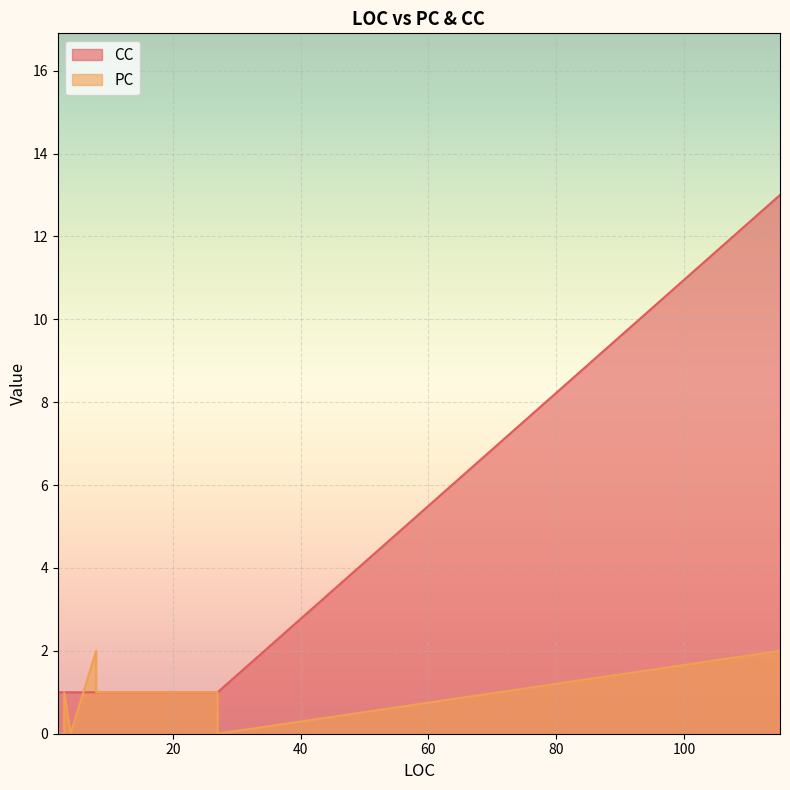

List the labels in order of PC value, smallest first.

27, 3, 4, 4, 3, 2, 3, 2, 27, 26, 26, 8, 8, 3, 3, 8, 115